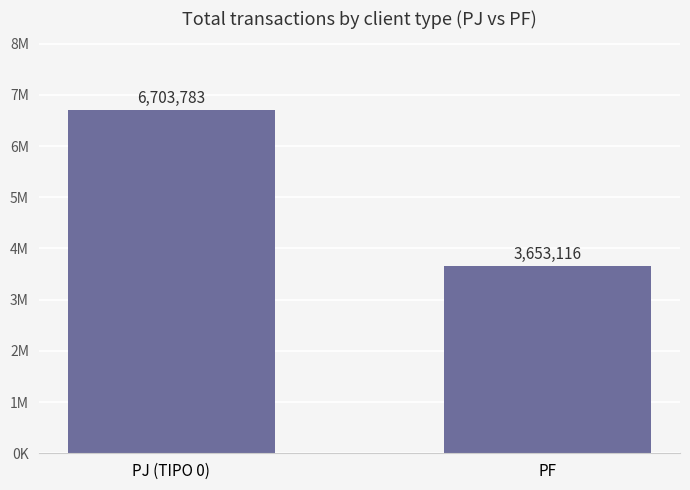

Are the bars horizontal?

No